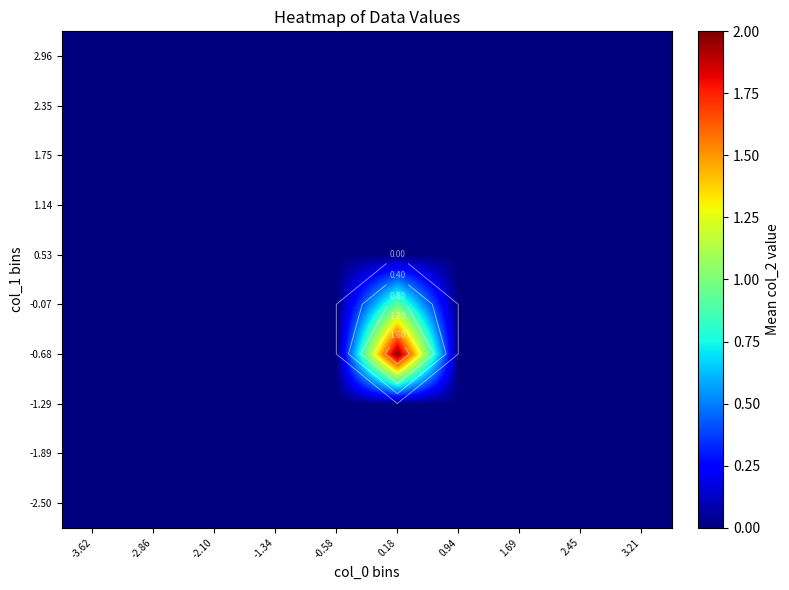

Where is -2.50 nearest to the value 0?

-3.62